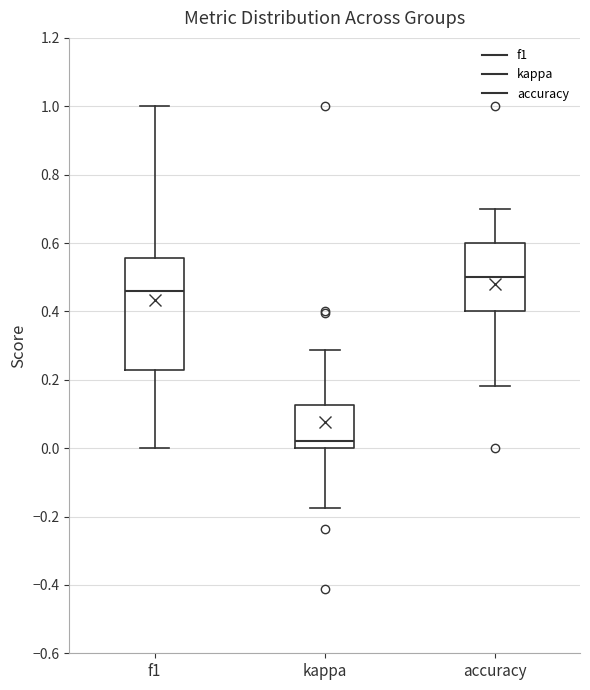

Reading left to right, transcribe this box plot: for each box, give where its median line is, the range the box spans, and where its two whiskers end, as read against the y-axis. The values are not printed on the chart, so give them approximately, as read against the axis.

f1: median 0.46, box 0.22 to 0.56, whiskers 0.00 to 1.00
kappa: median 0.02, box 0.00 to 0.12, whiskers -0.18 to 0.28
accuracy: median 0.50, box 0.40 to 0.60, whiskers 0.18 to 0.70